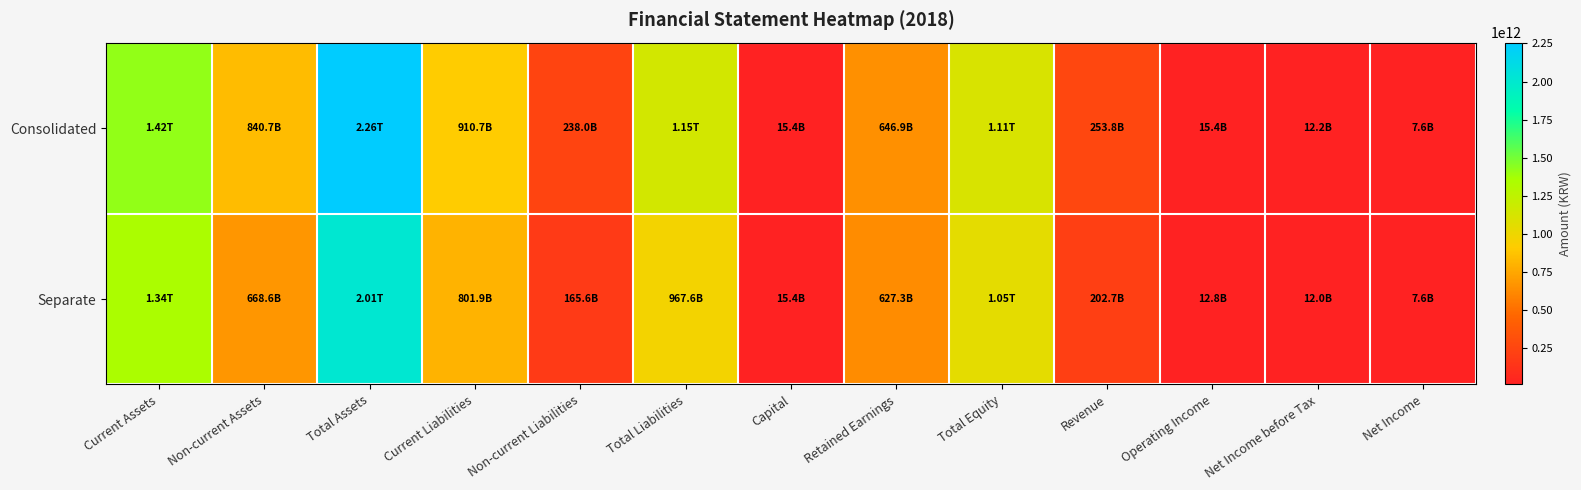

At which category does the chart reach its peak across all series?

Total Assets